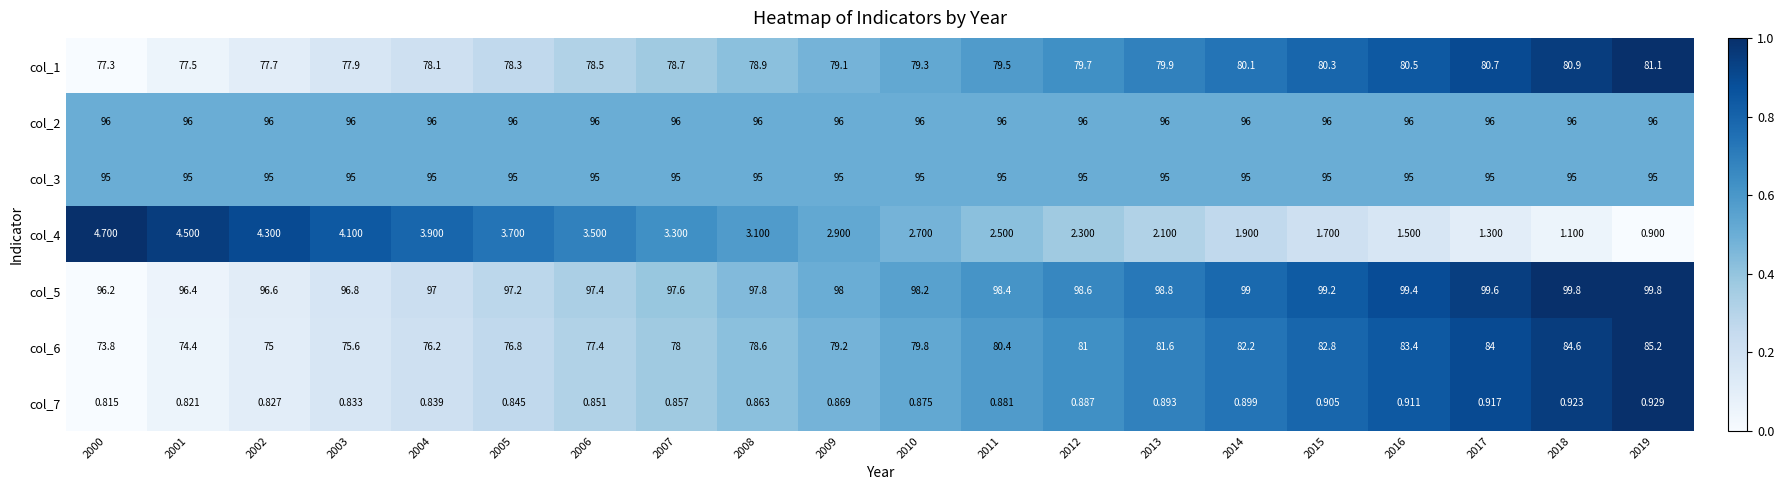

Which series has the widest spread of values?

col_6